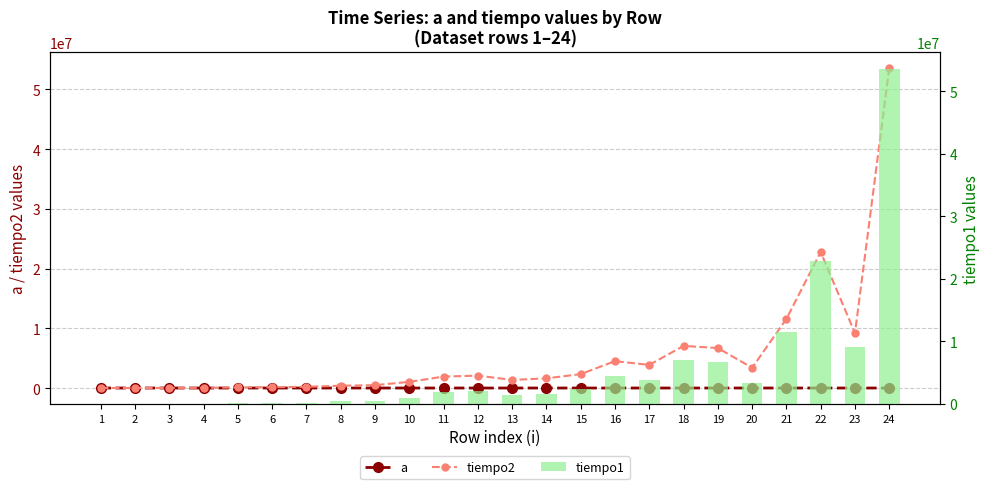

True or false: a has a value of 272 at 23.

True